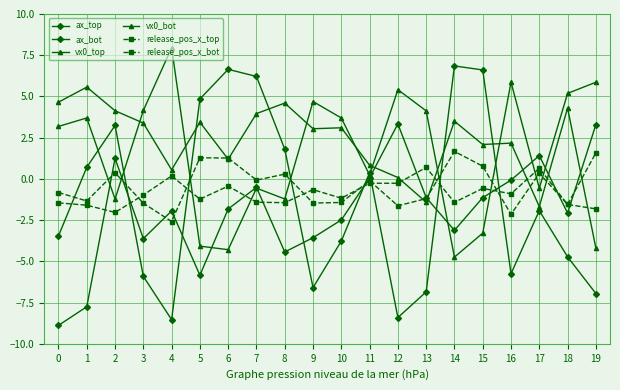

At which category is the sum across all series the highest?

7